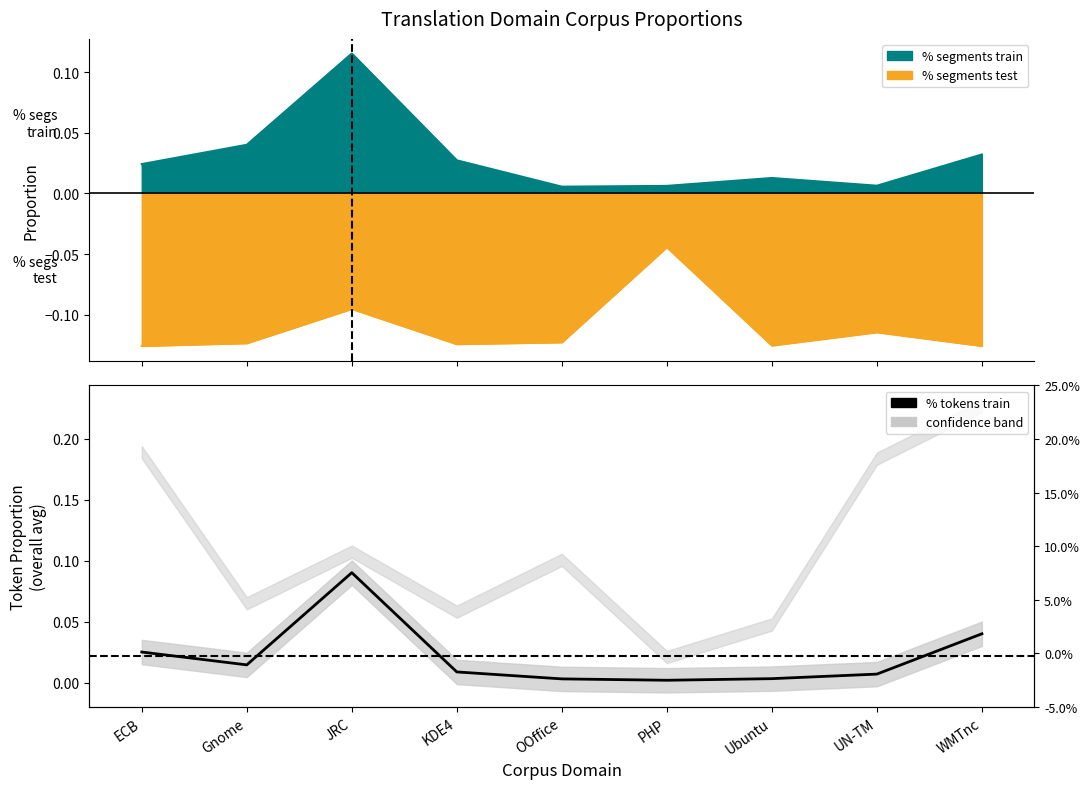

Reading left to right, list all the values displayed in this chart.

0.0	0.0	0.1	0.0	0.0	0.0	0.0	0.0	0.0